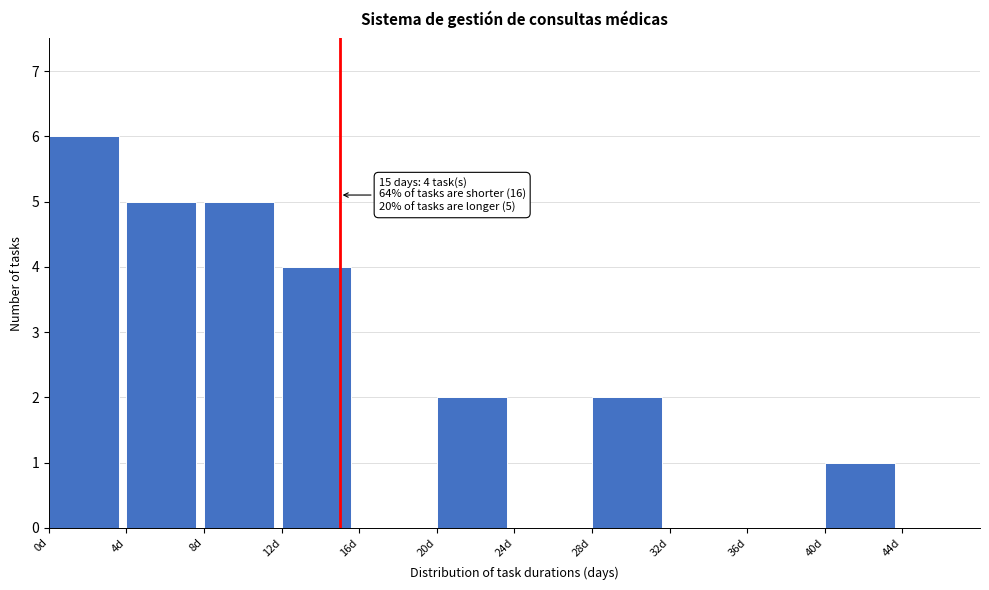

Which range on the x-axis has the tallest bar?

0 to 4